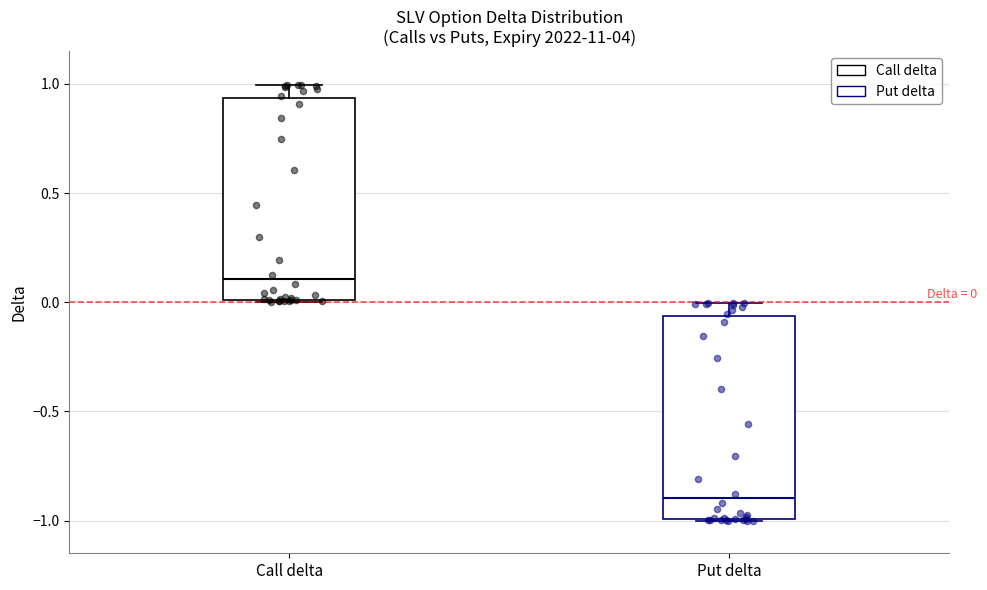

Which box's median line is the highest?

Call delta